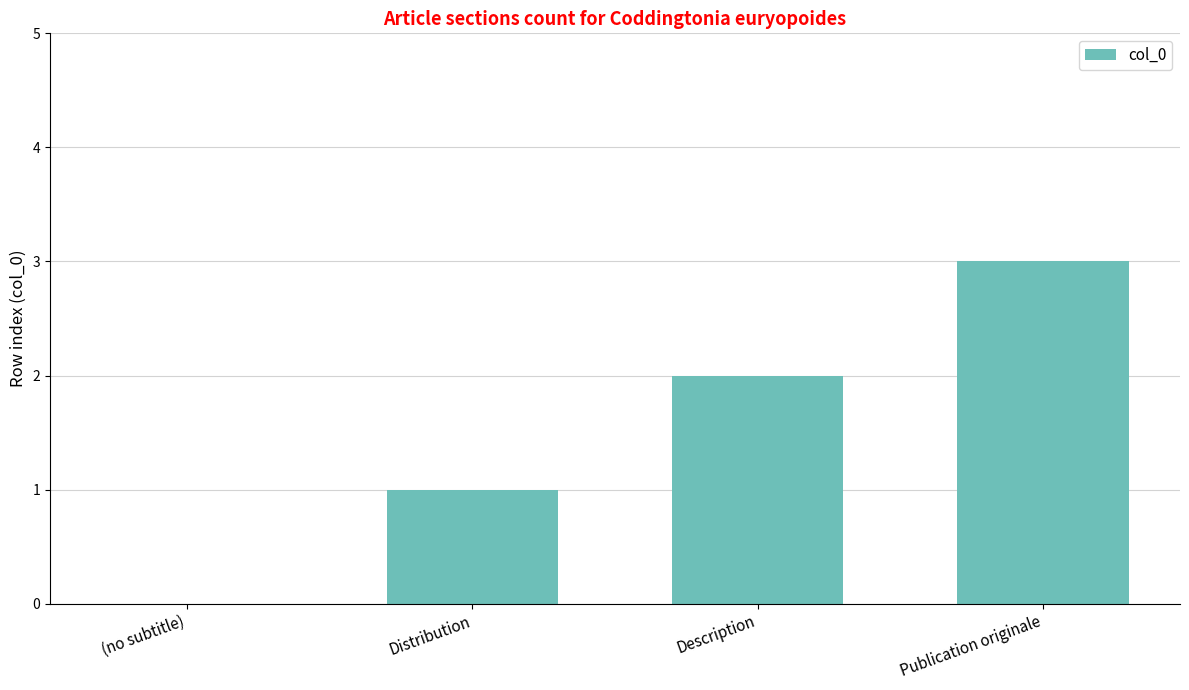

What is the greatest value displayed?

3